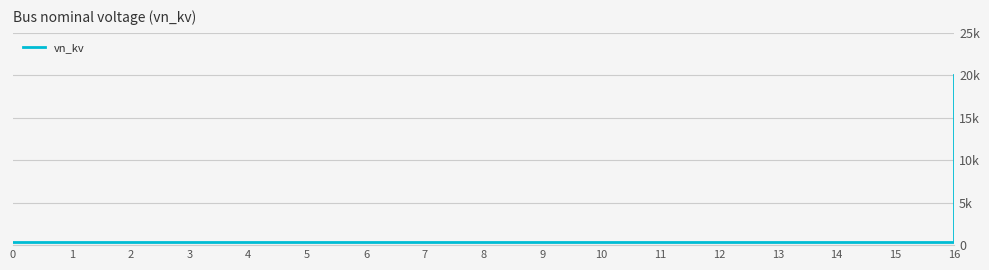

Is this an area chart (filled region under the line)?

No